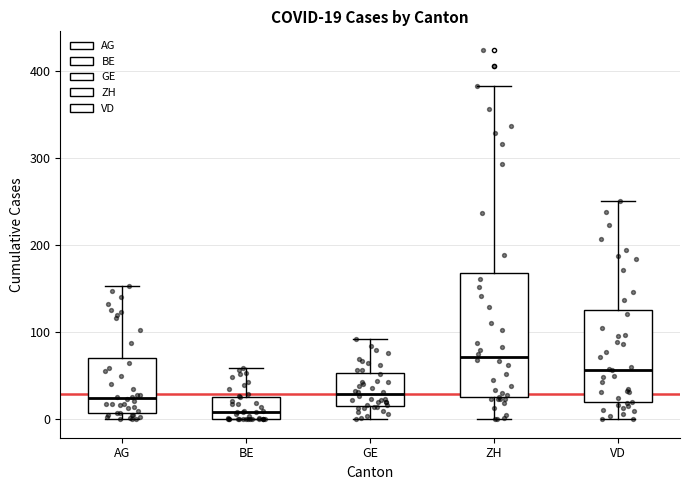

Which box is the tallest, from its lower edge to its upper edge?

ZH